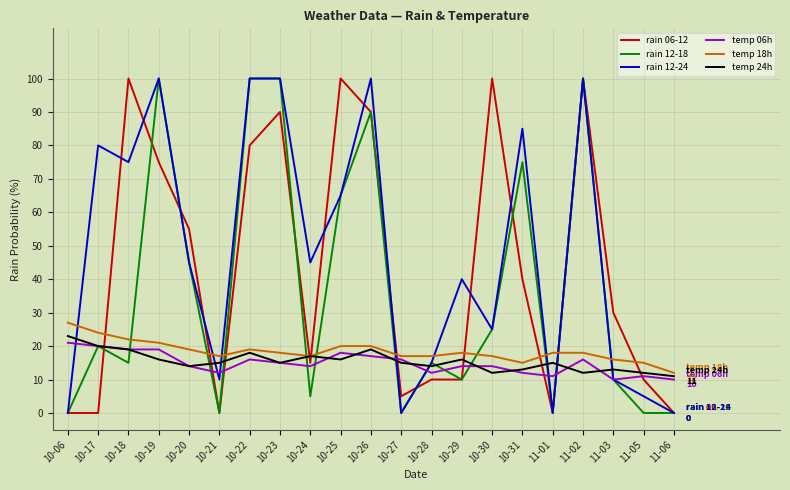

What is the average value of the rain 06-12 series?

43